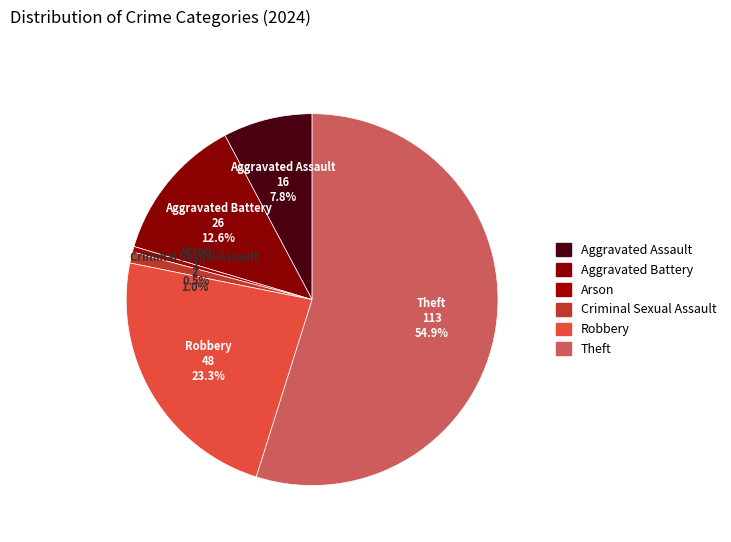

Does any single category account for the majority?

Yes